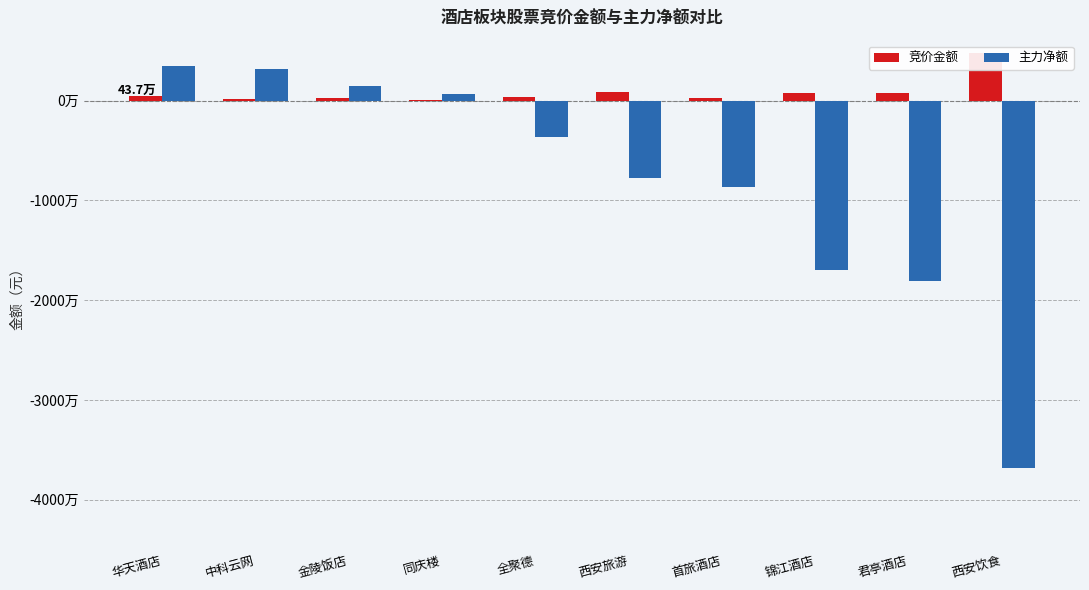

How many bars are there in each group?

2